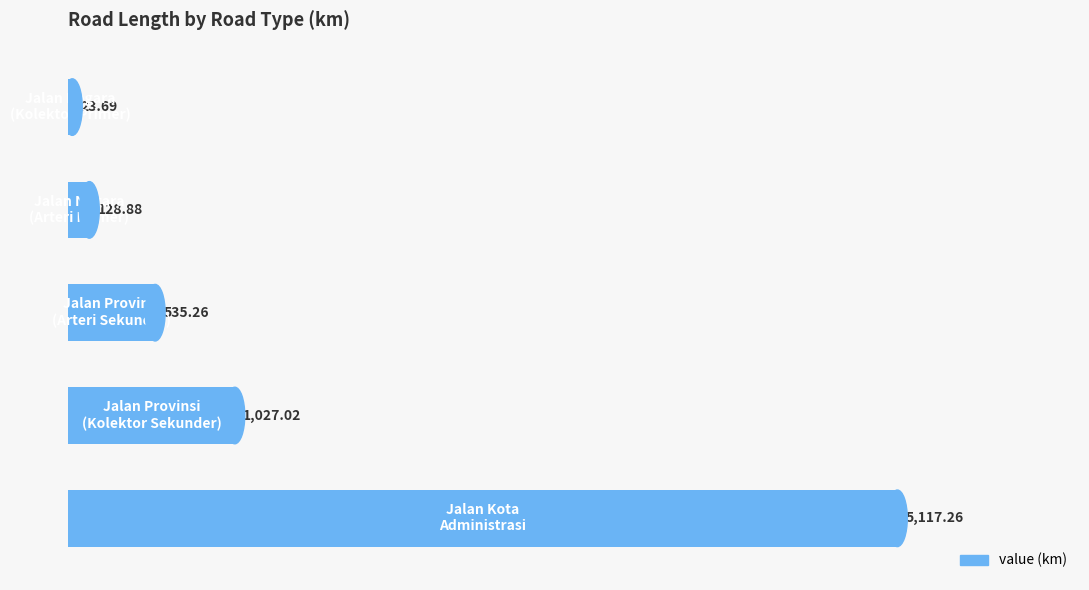

What is the average value?

1366.4